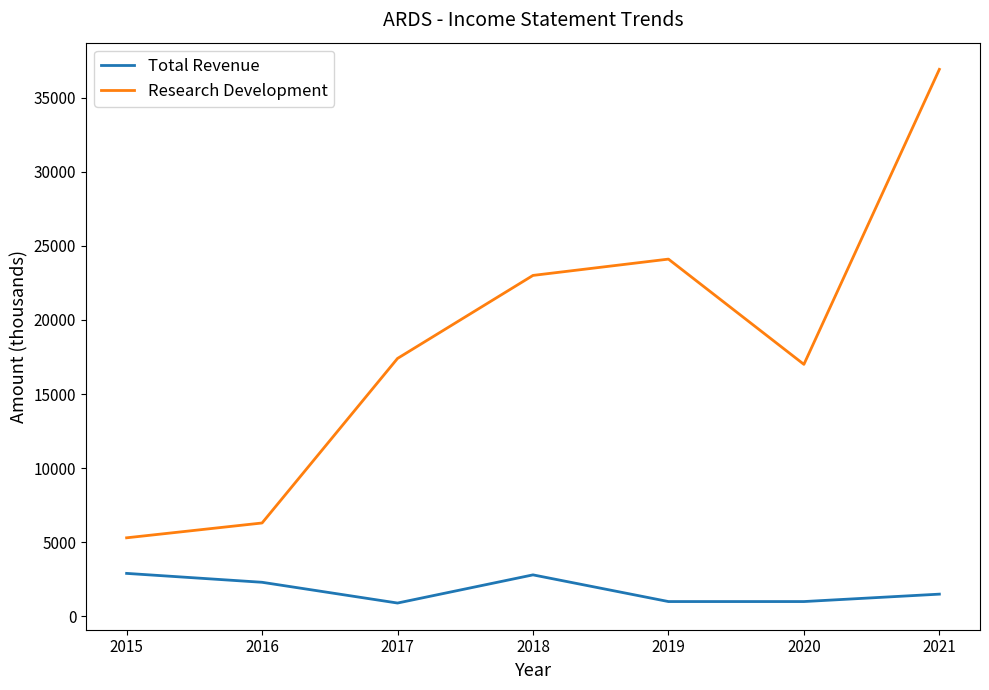

True or false: Research Development has a value of 37505 at 2018.

False